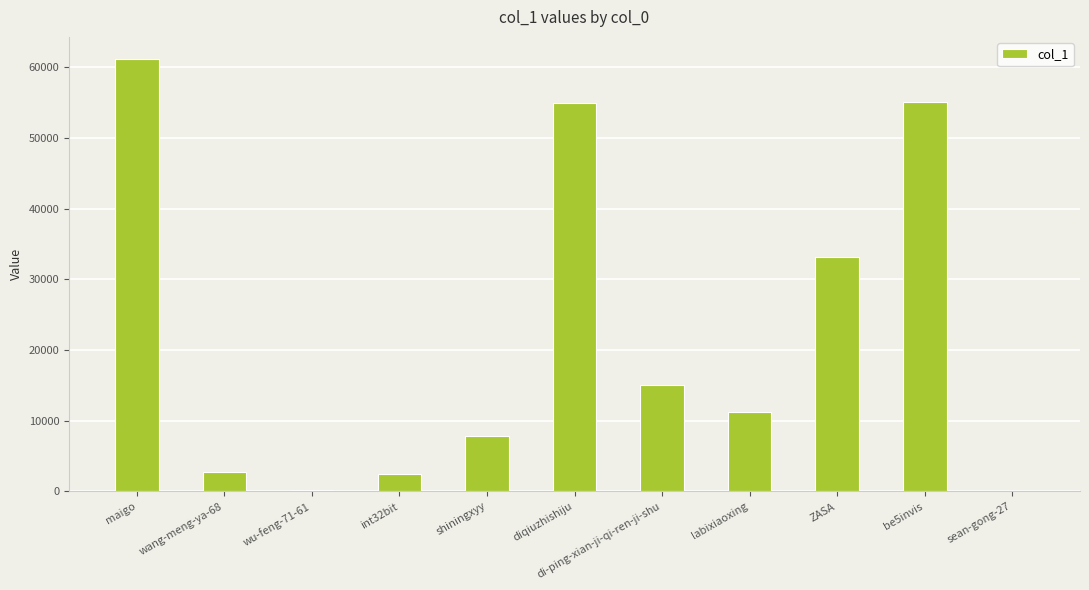

At which category does the chart reach its peak across all series?

maigo